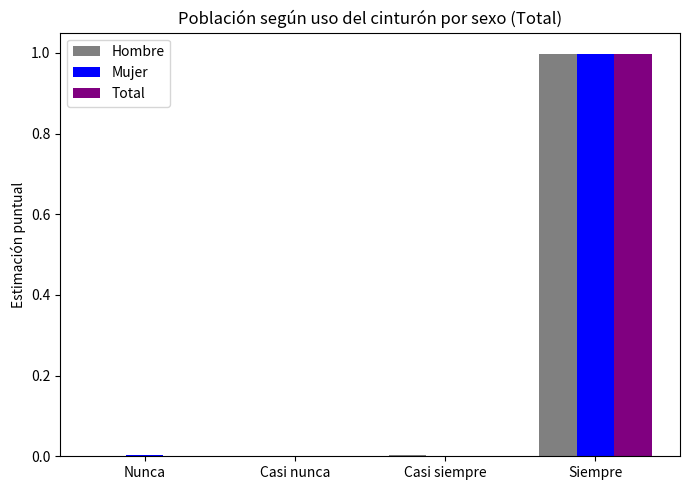

What is the approximate value of Mujer at Siempre?

1.0